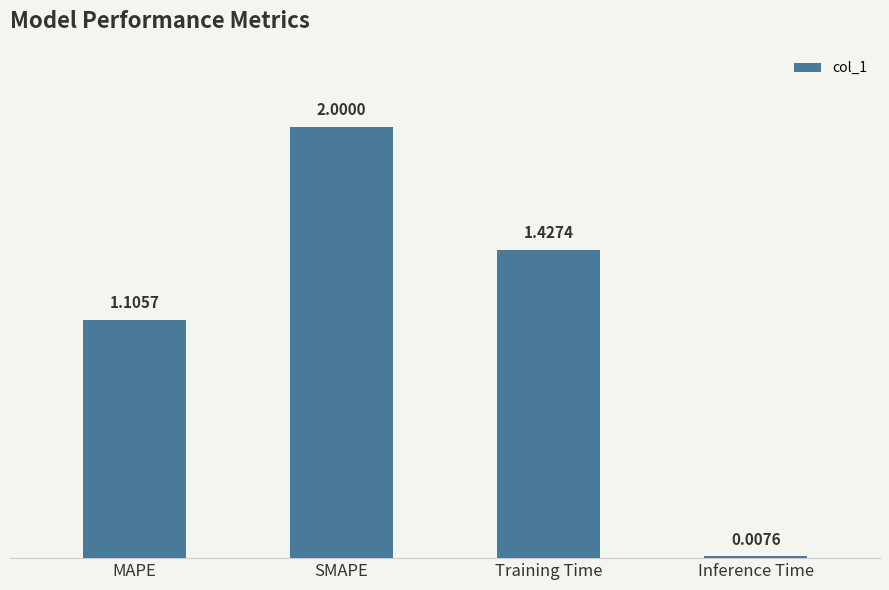

Approximately how many times larger is the value at SMAPE compared to MAPE?

1.8